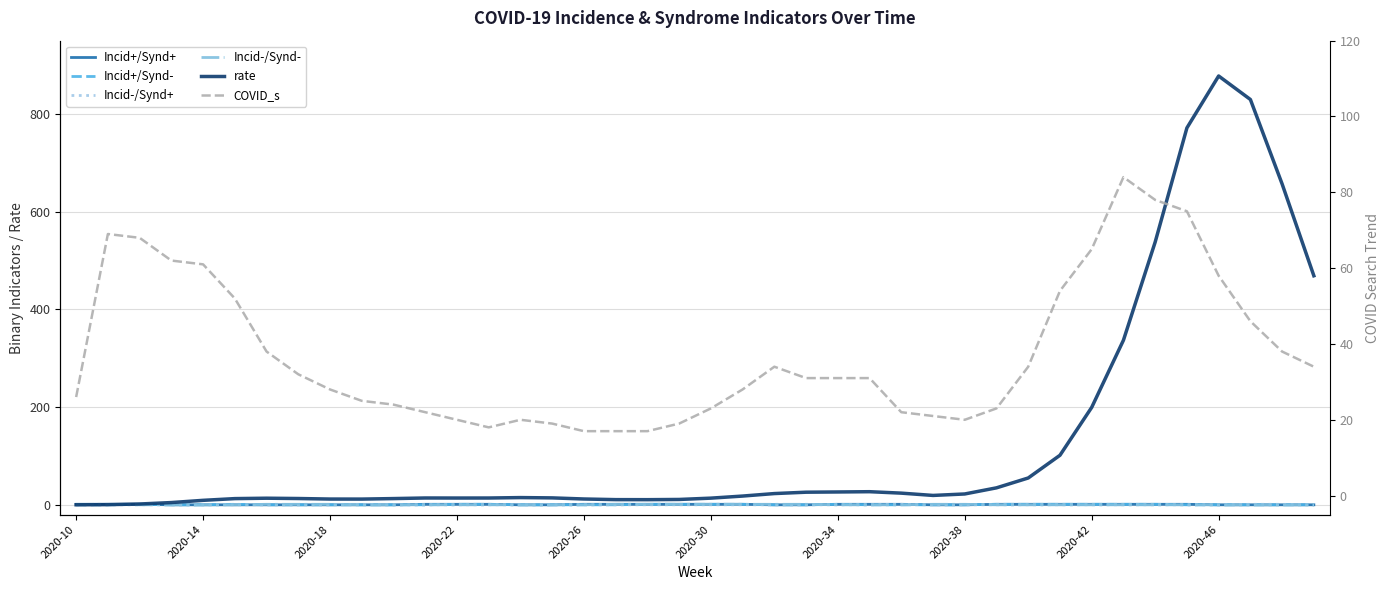

How many intersections are there between Incid+/Synd- and Incid-/Synd-?

4